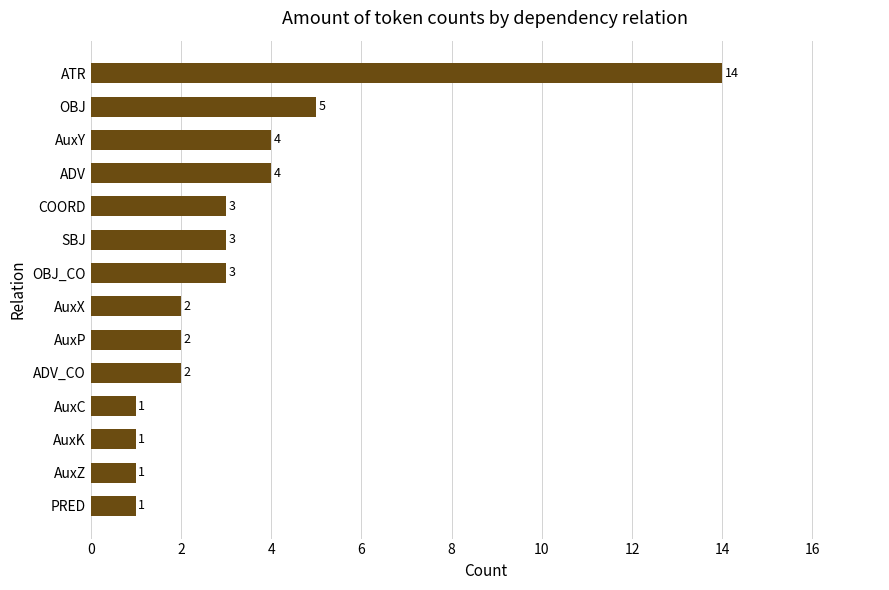

What is the sum of all values?

46